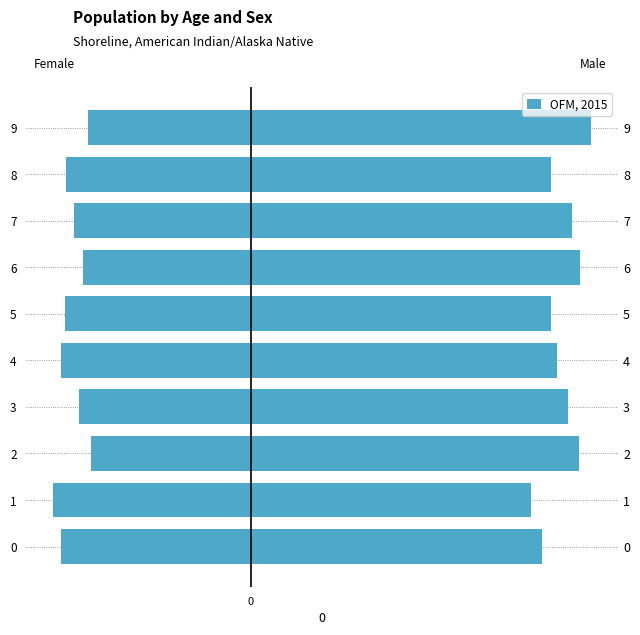

Reading left to right, what are all the values shown in this chart?

col_1: -0.1	-0.1	-0.0	-0.0	-0.1	-0.1	-0.0	-0.0	-0.1	-0.0
col_2: 0.1	0.1	0.1	0.1	0.1	0.1	0.1	0.1	0.1	0.1